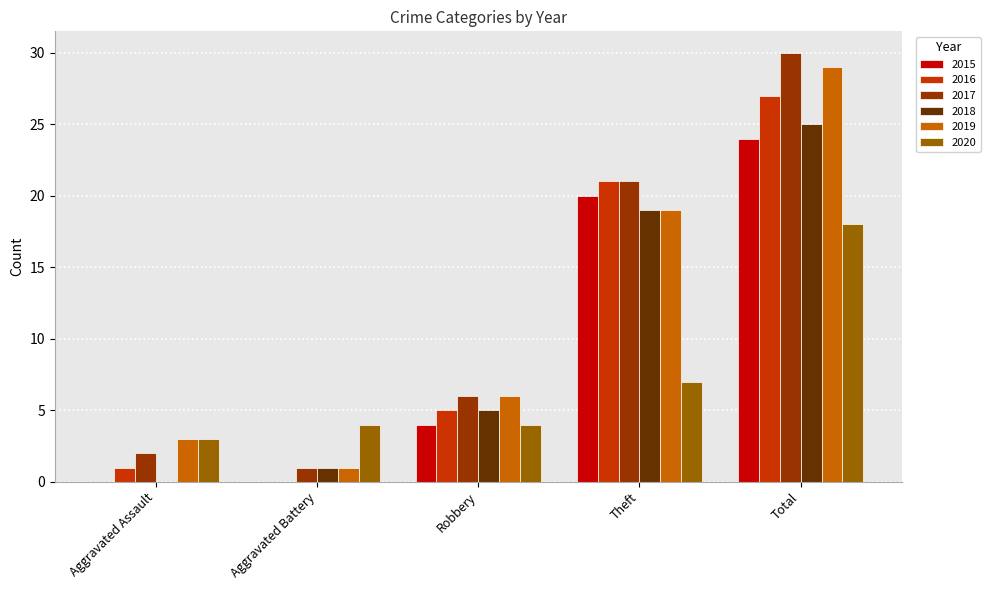

Are the bars horizontal?

No